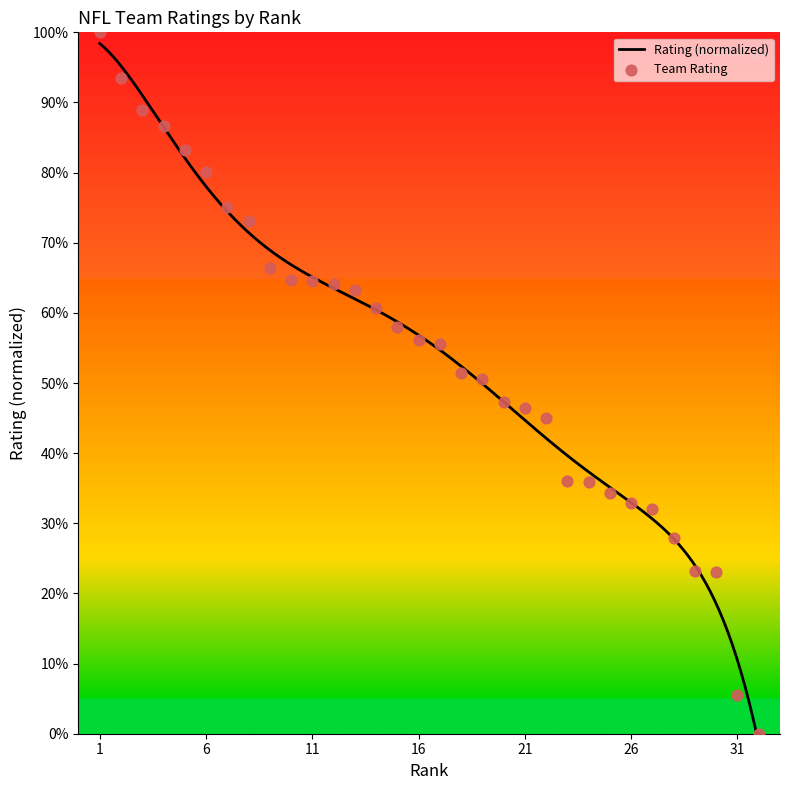

What is the highest value of the Rating (normalized) series?

98.4